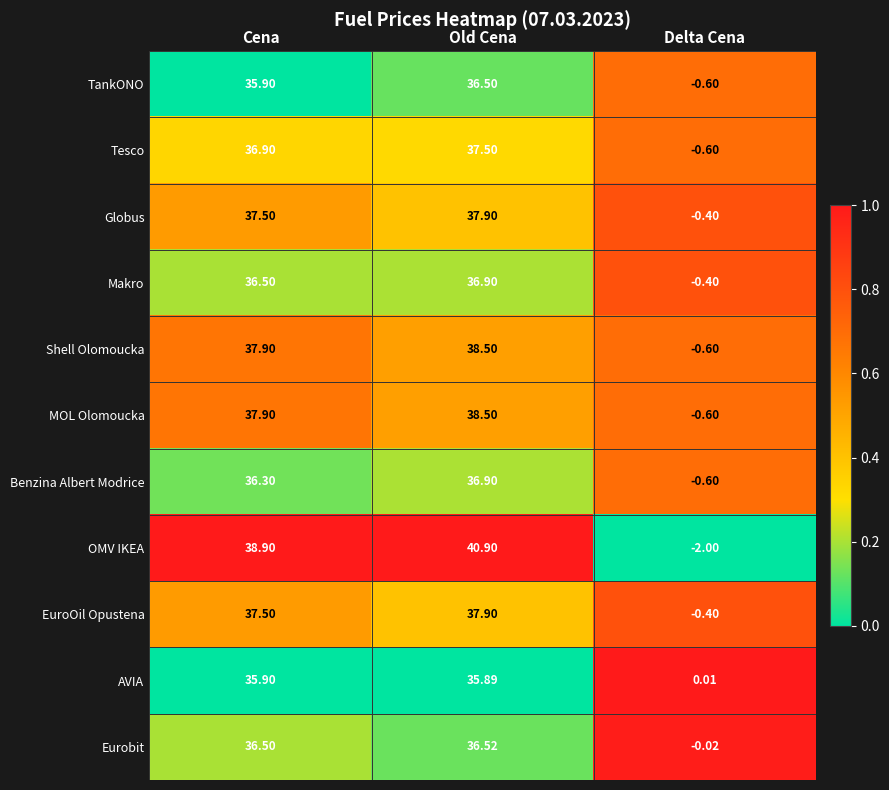

At which label is Shell Olomoucka closest to 18?

Delta Cena